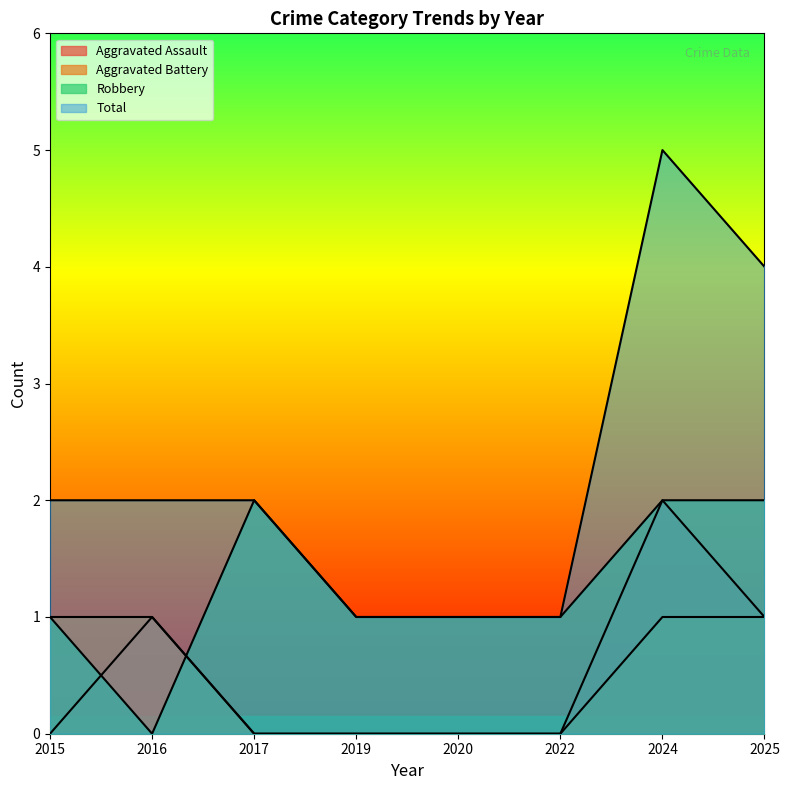

Which label corresponds to the largest value in the chart?

2024